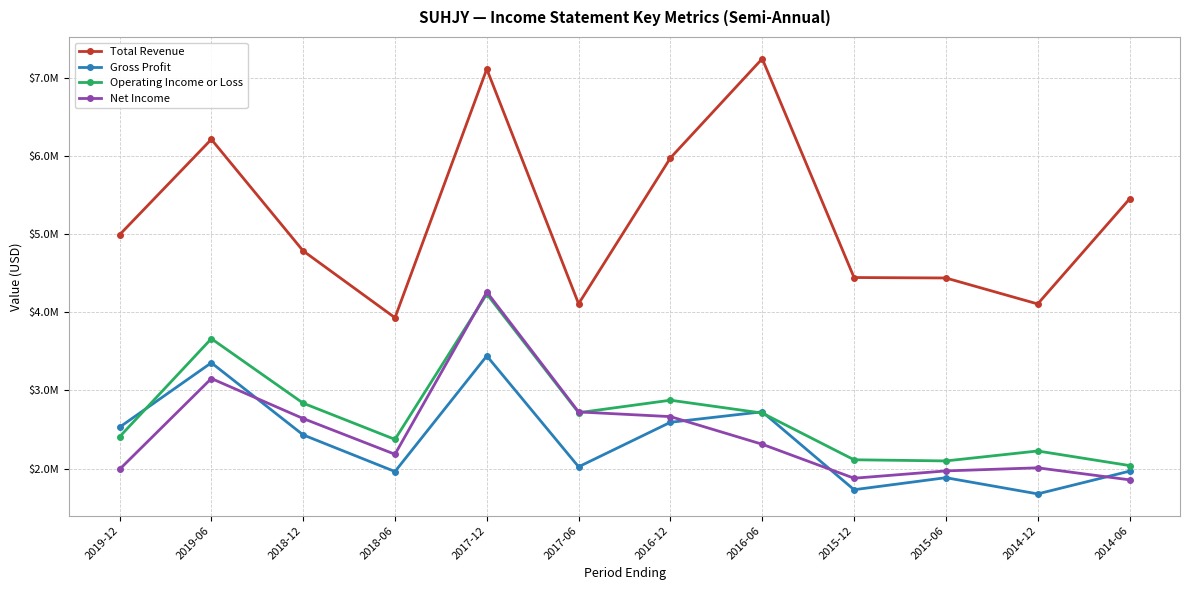

Is it true that Total Revenue equals 5452000 at 2014-06?

True